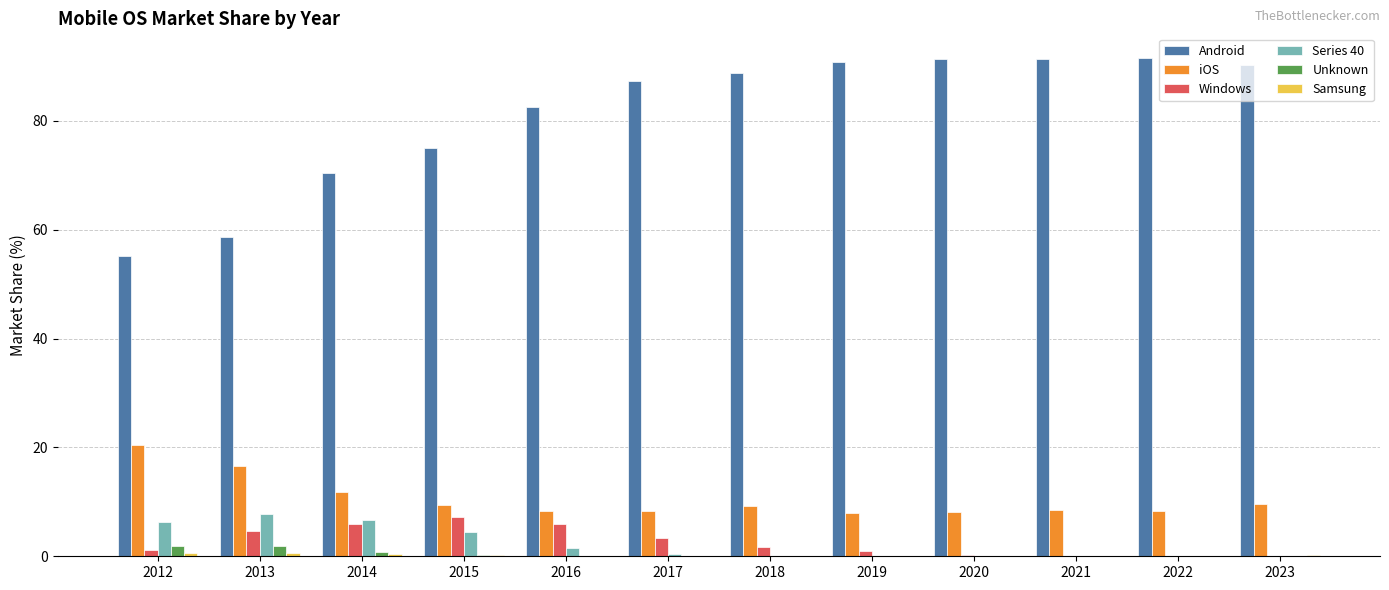

What is the difference between the Unknown values at 2016 and 2021?

0.1